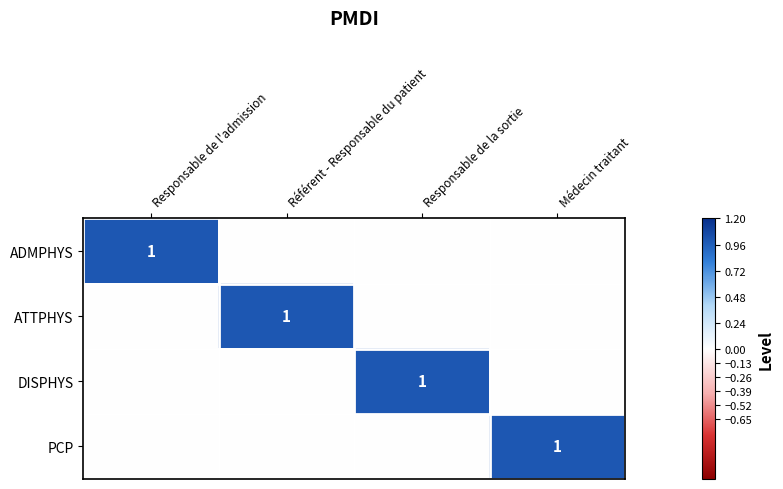

How many categories are shown in the chart?

4